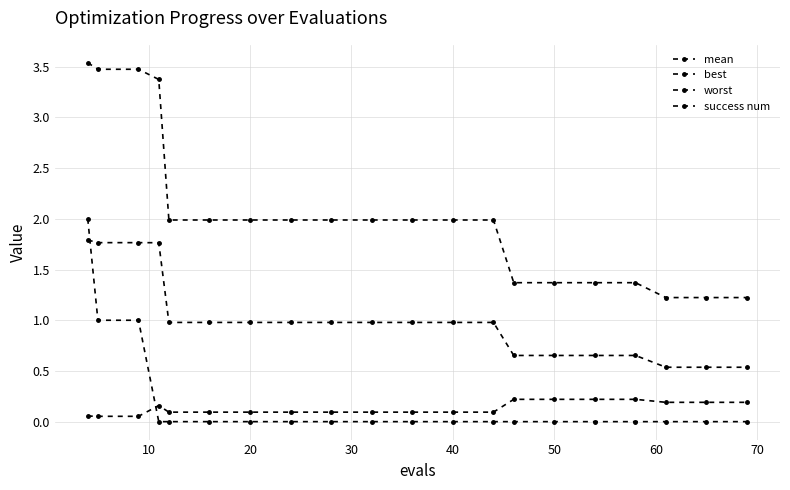

How many intersections are there between best and success num?

1